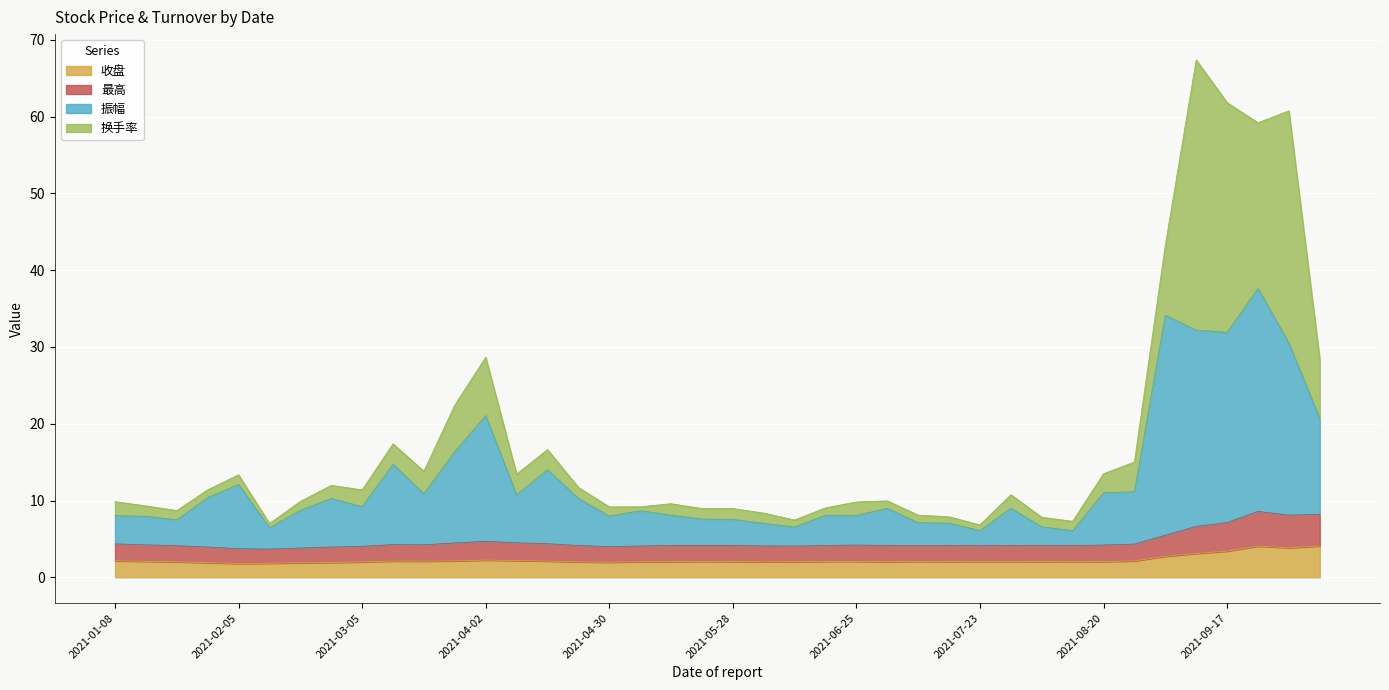

What position from the left is 2021-09-03?

35